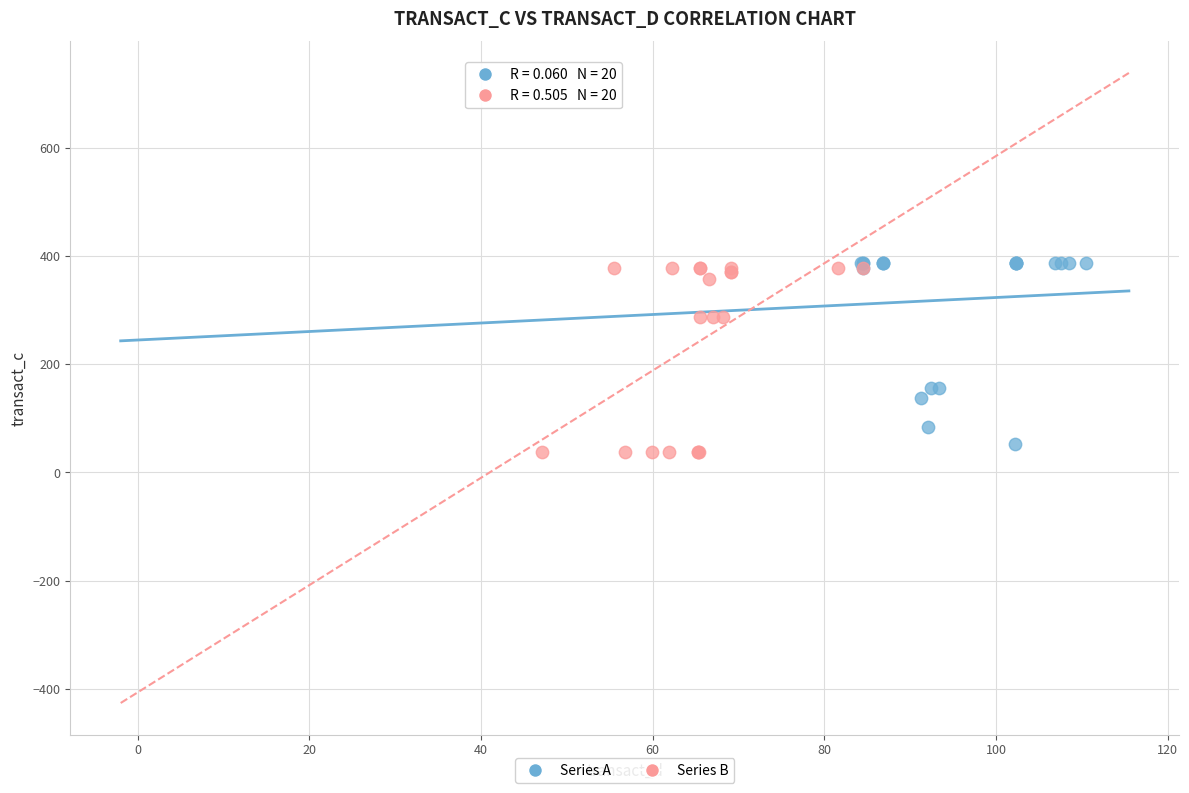

What are all the series names shown in the legend?

Series A, Series B